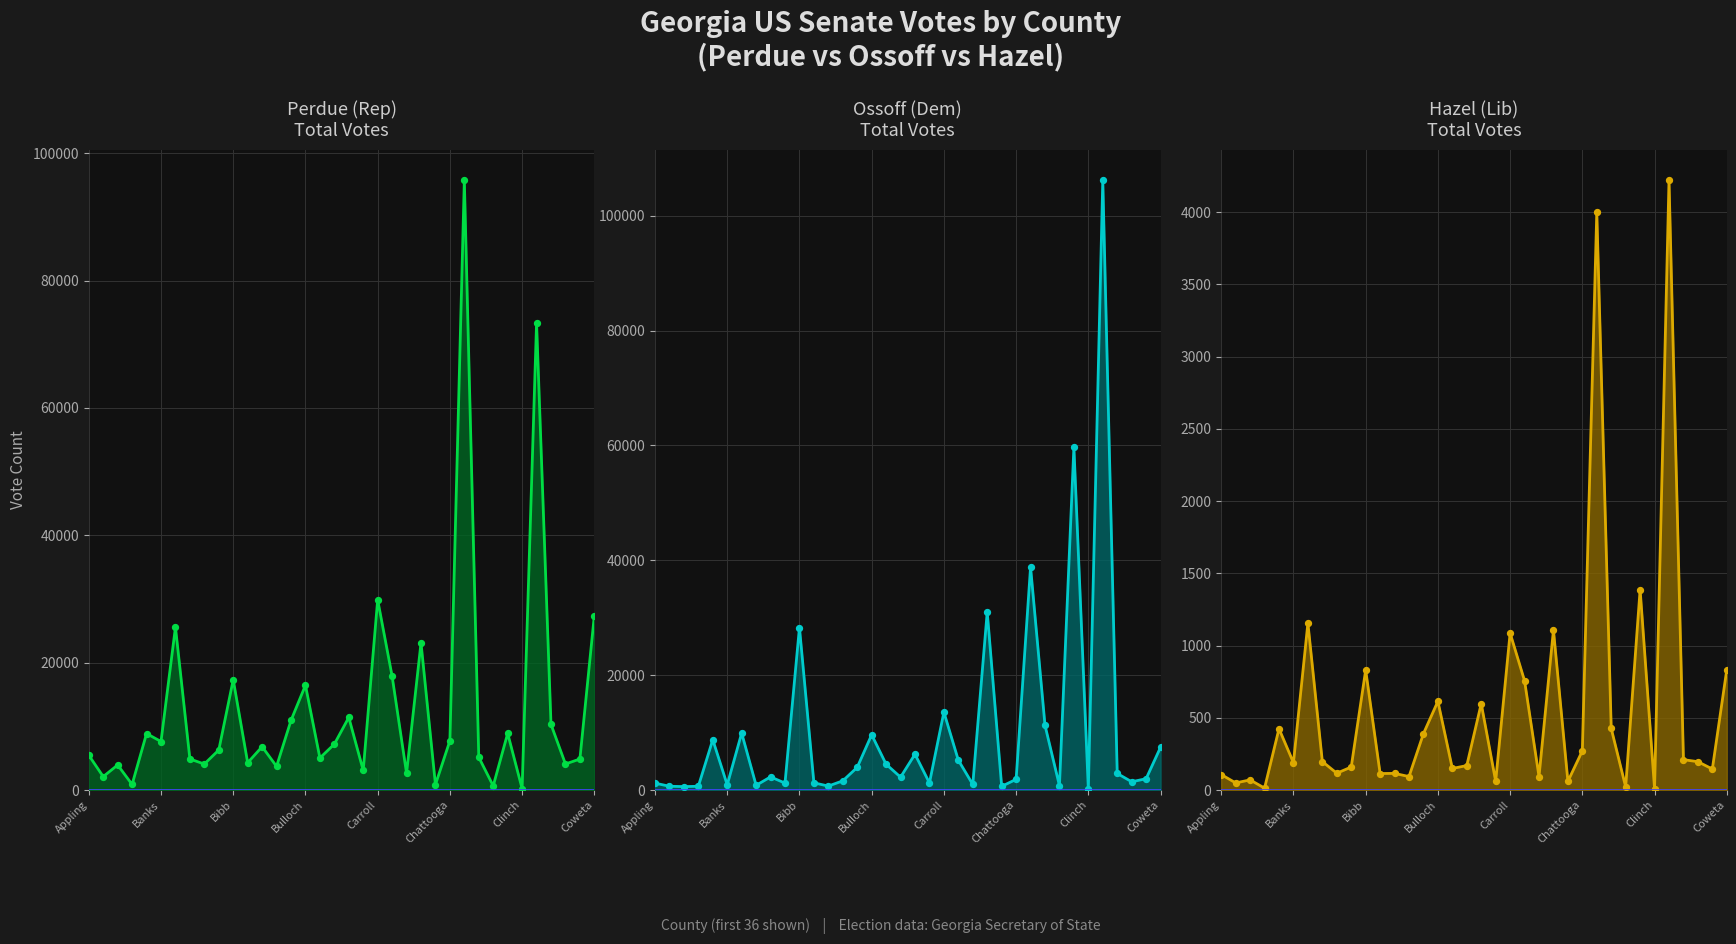

Which series contains the lowest Y value?

Hazel Total Votes_line